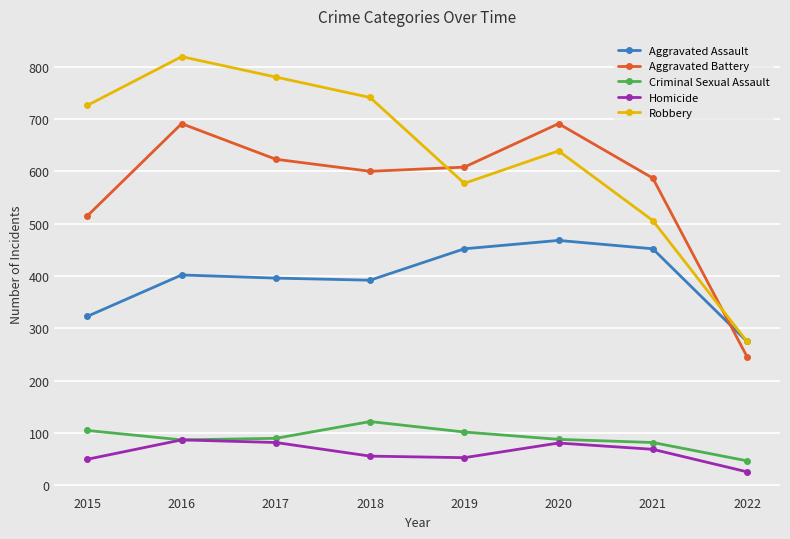

At how many categories does at least one series exceed 799?

1